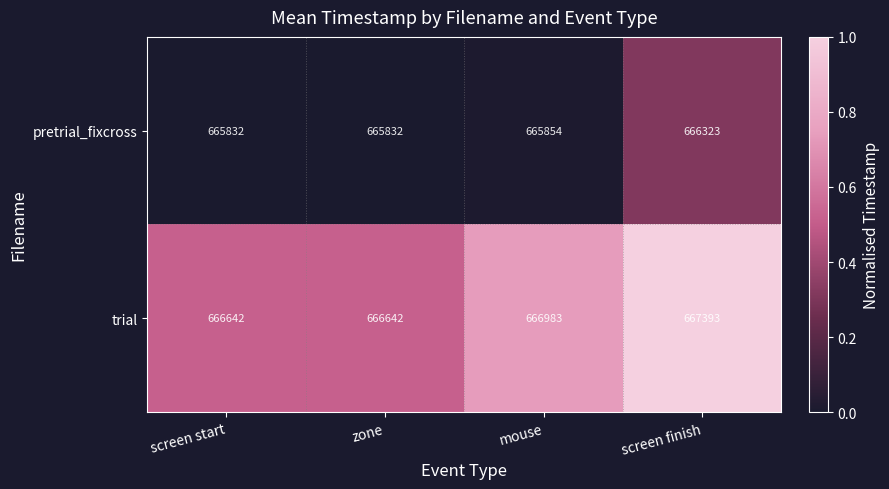

Rank the series by their average value, from lowest to highest.

pretrial_fixcross, trial